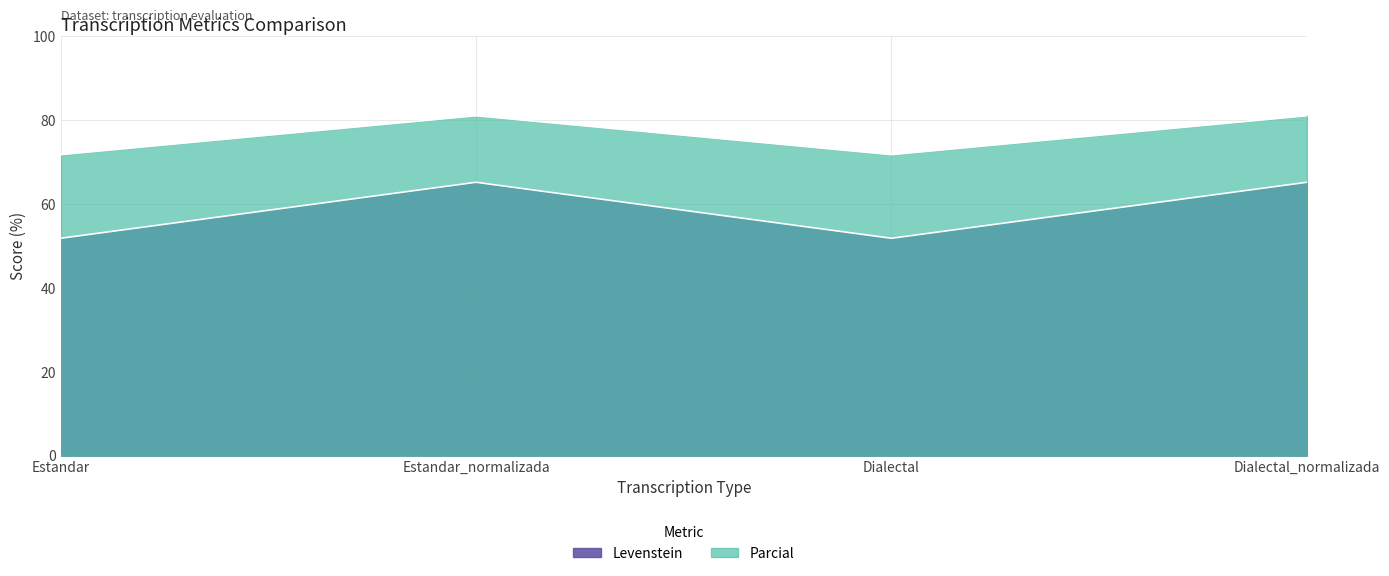

Does the chart display data point markers on the line(s)?

No